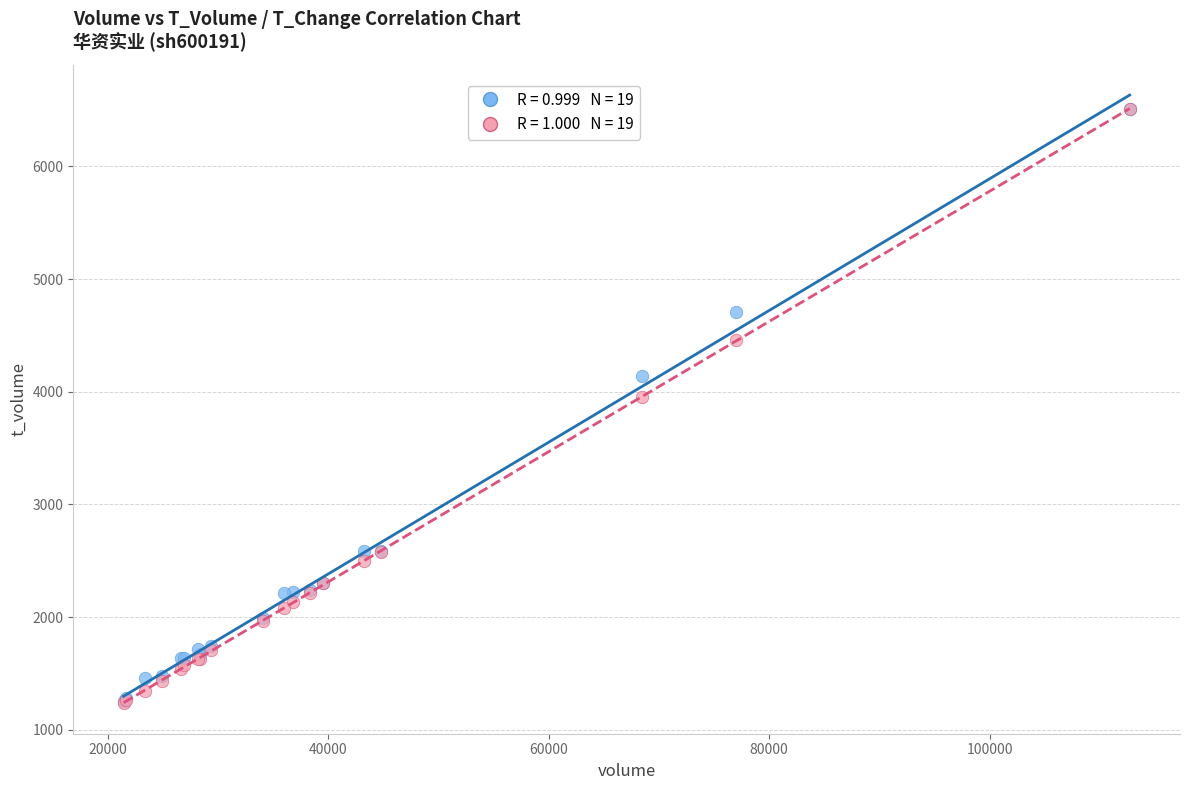

Across all series, what Y value is closest to 3871?

3955.9